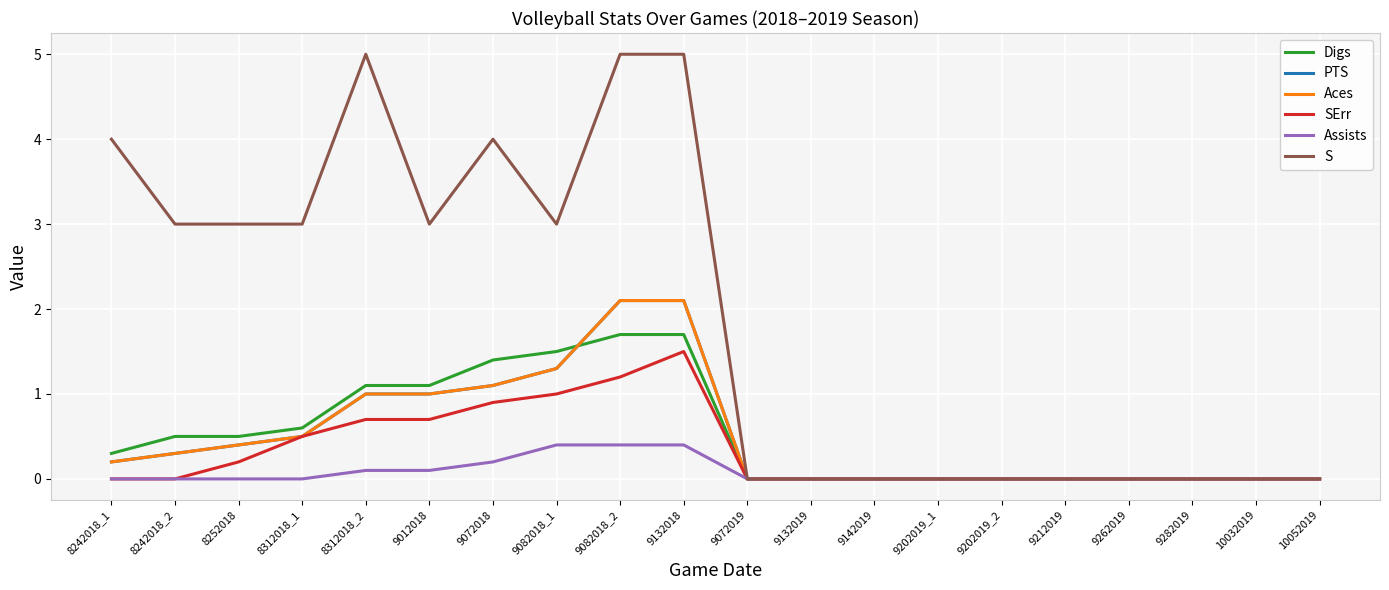

Does the chart display data point markers on the line(s)?

No